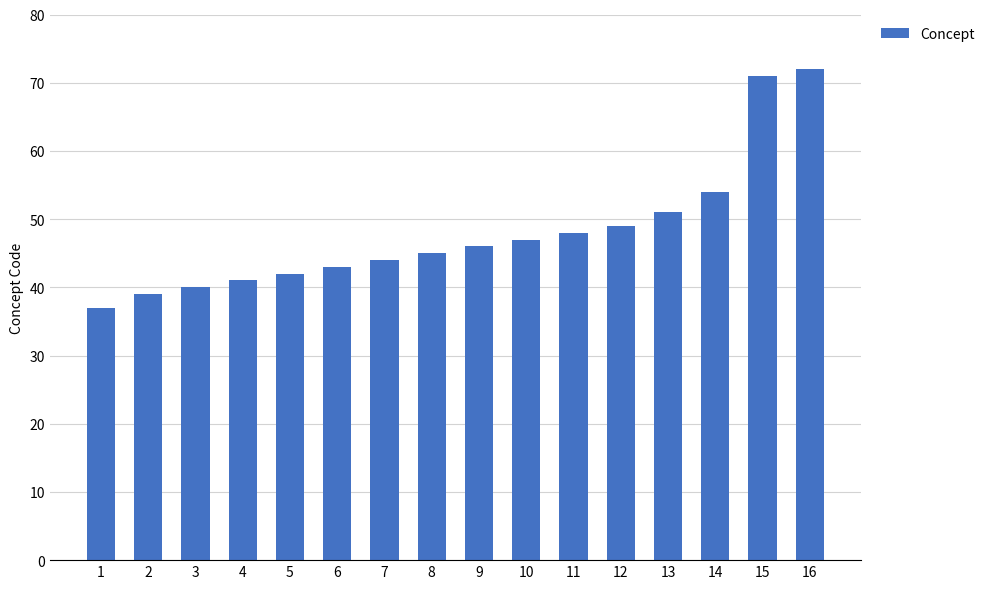

Reading left to right, extract all data points from this chart.

1=37	2=39	3=40	4=41	5=42	6=43	7=44	8=45	9=46	10=47	11=48	12=49	13=51	14=54	15=71	16=72